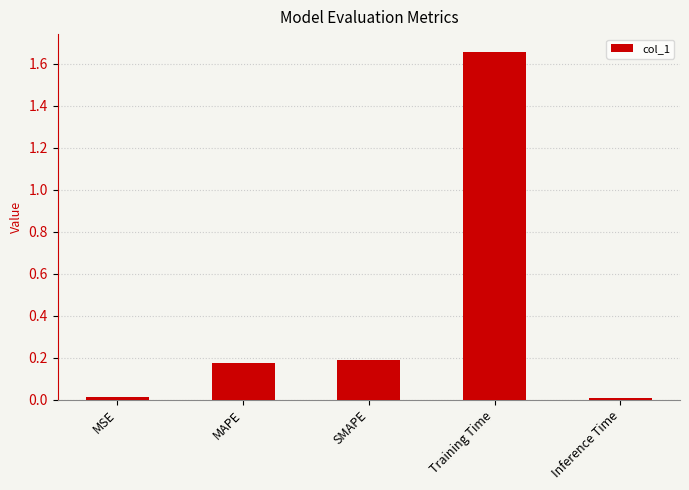

What is the difference between the values at MAPE and Training Time?

1.5